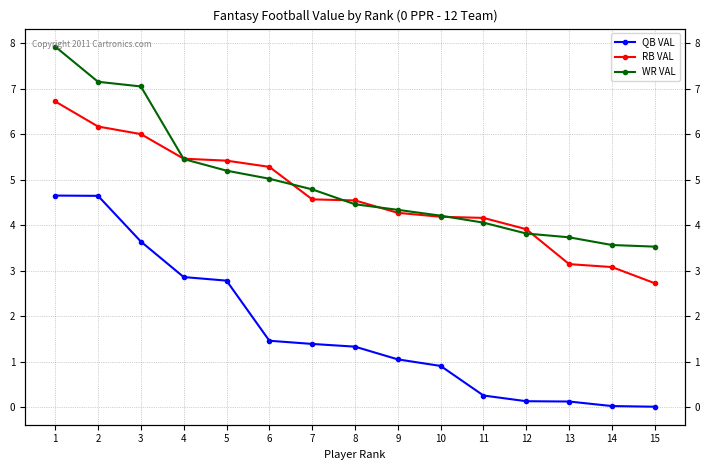

The WR VAL series shows 3.7 at 13. True or false?

True